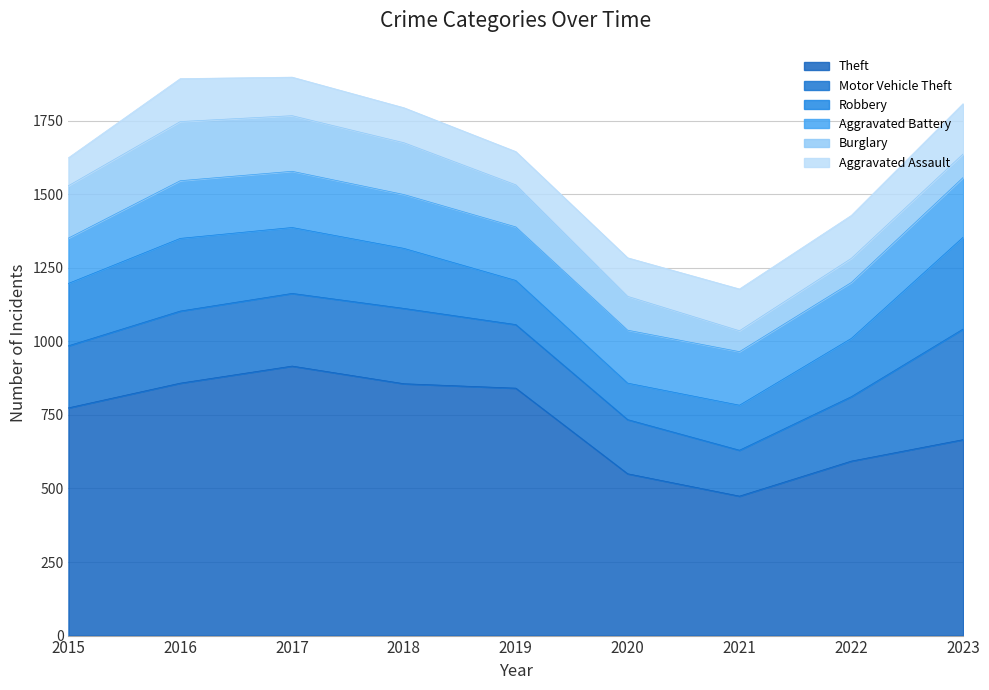

At how many categories does at least one series exceed 217?

9